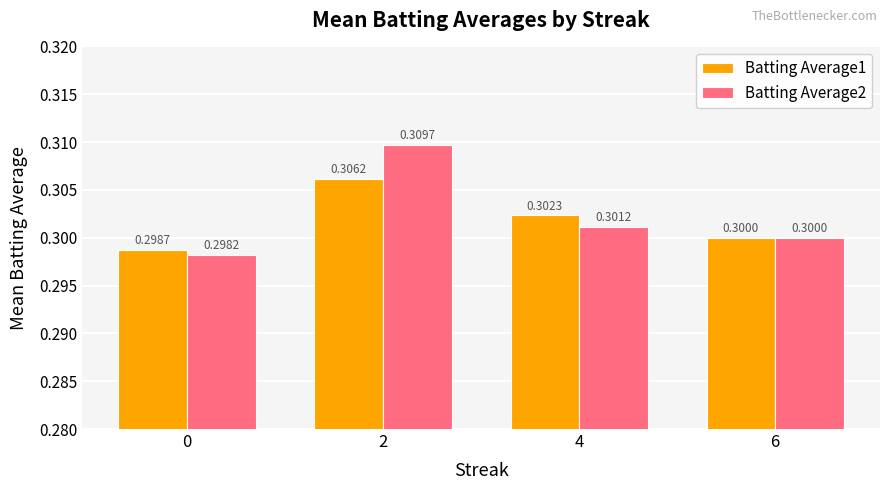

Which series has the widest spread of values?

Batting Average2